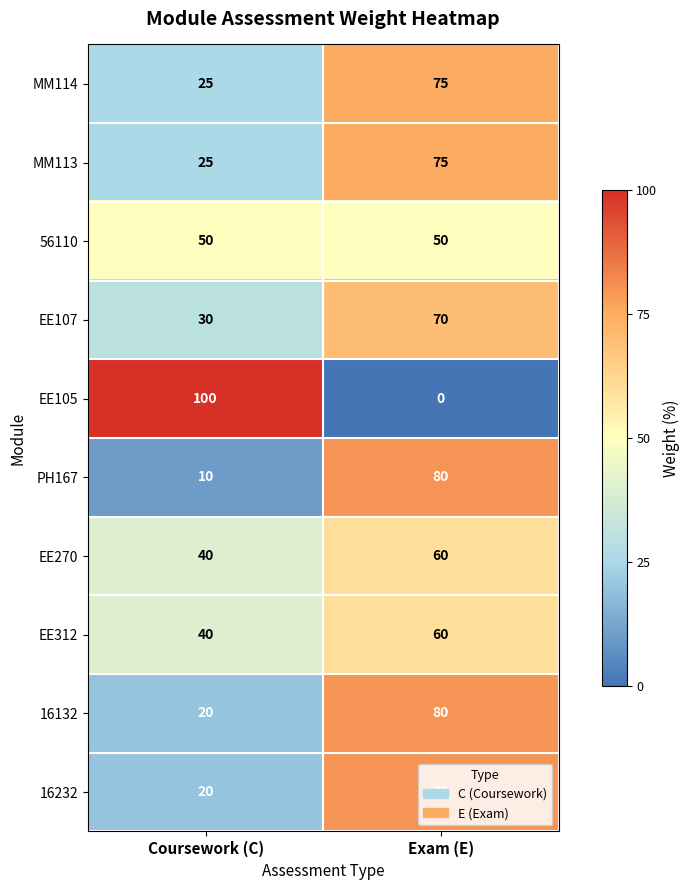

How many data points does each series have?

2